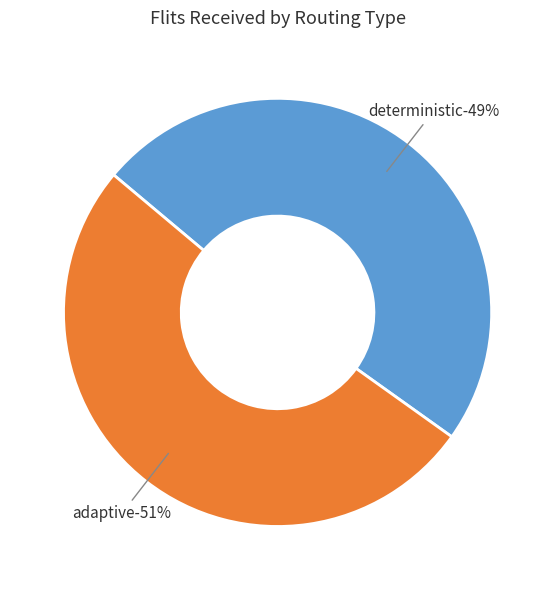

What is the total percentage of deterministic and adaptive?

100.0%